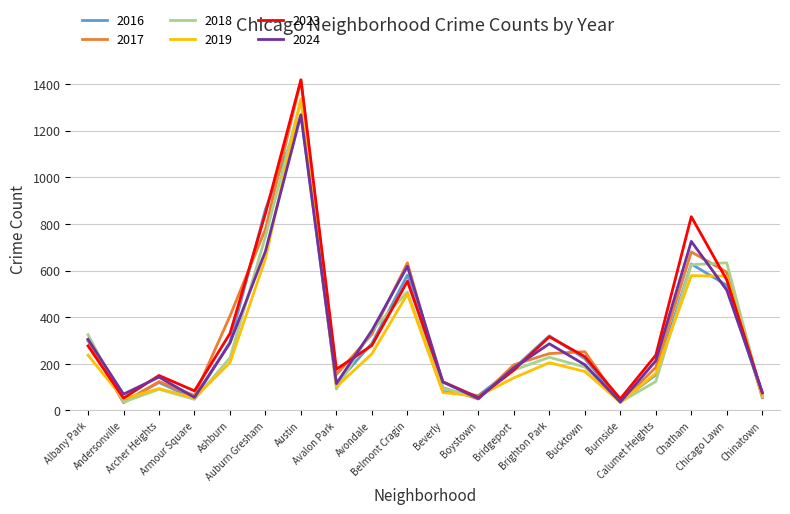

The value of 2016 at Avondale is 288. True or false?

True